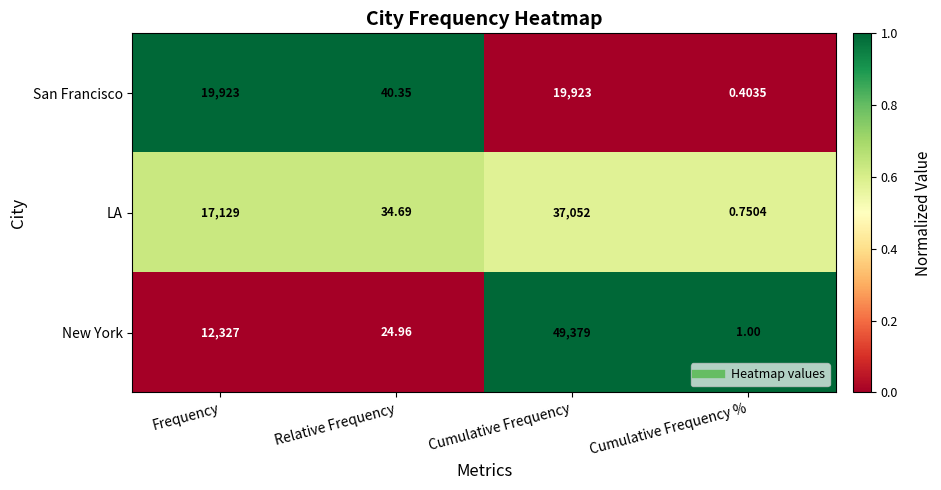

Between Cumulative Frequency and Cumulative Frequency %, which series saw the biggest shift?

New York